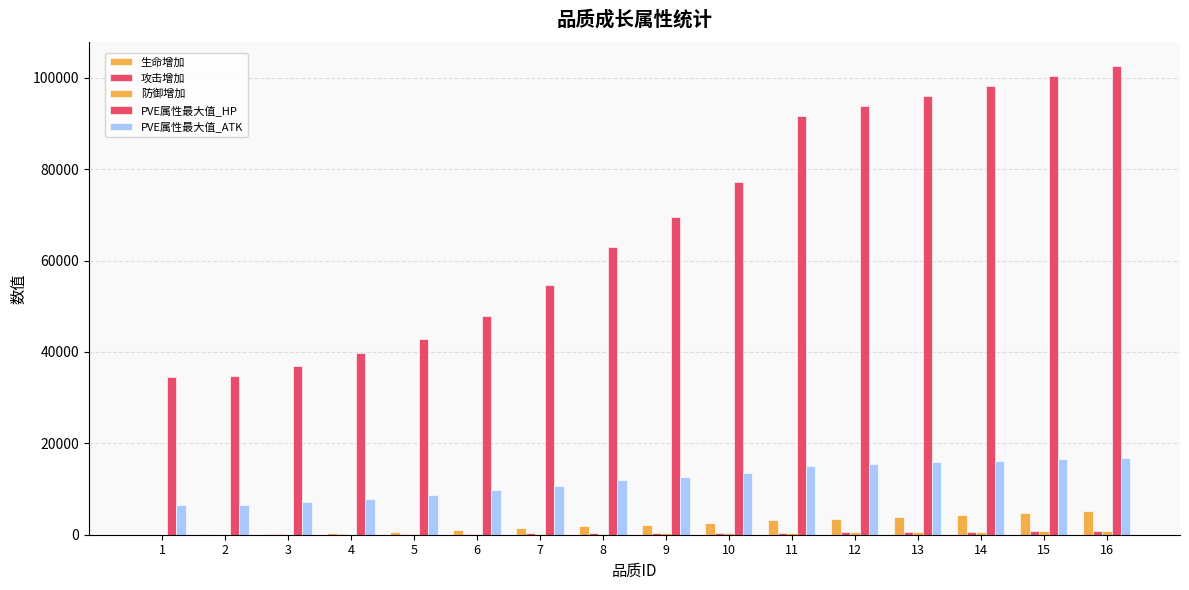

What is the total value across all series at 5?

52256.9